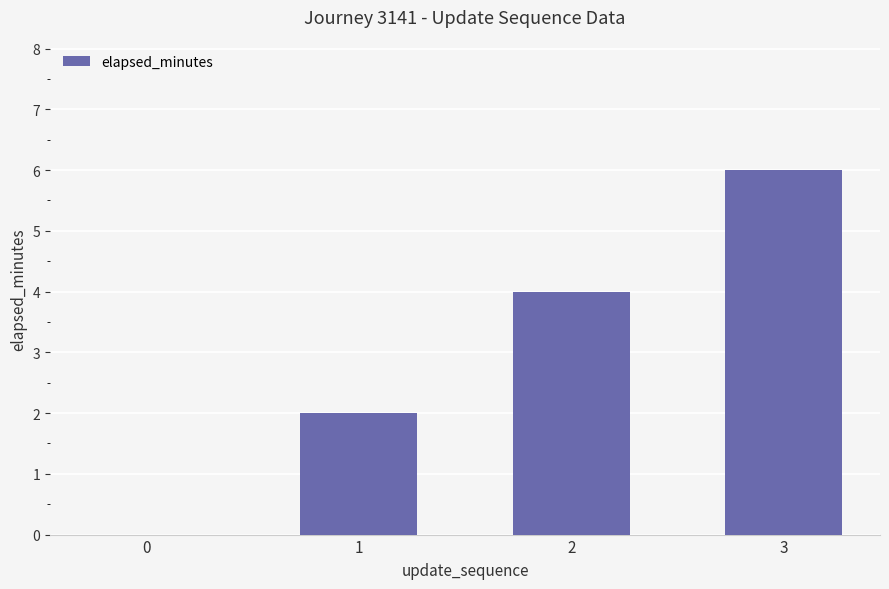

Reading left to right, what are all the values shown in this chart?

0=0	1=2	2=4	3=6